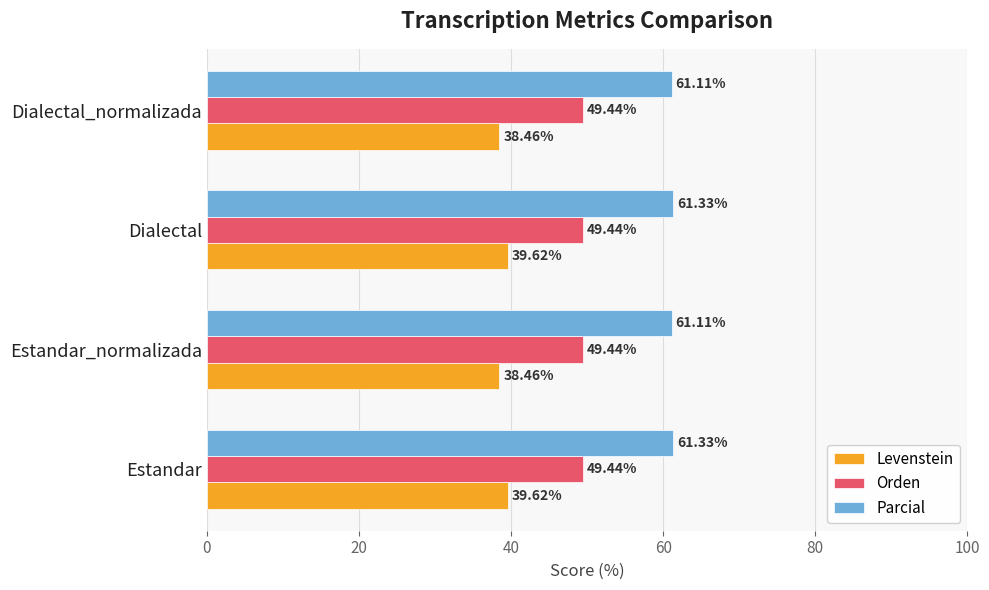

At how many categories does at least one series exceed 52?

4